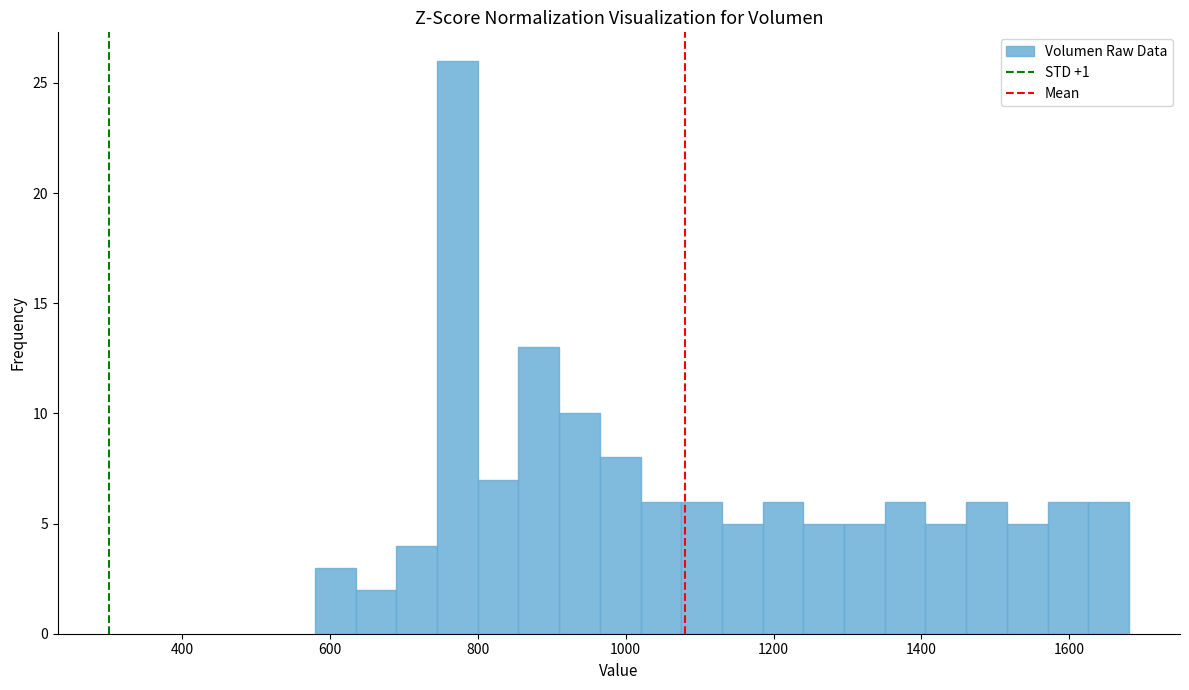

Around what value on the x-axis is the tallest bar? Give the approximate position of its centre, as read against the axis.

780